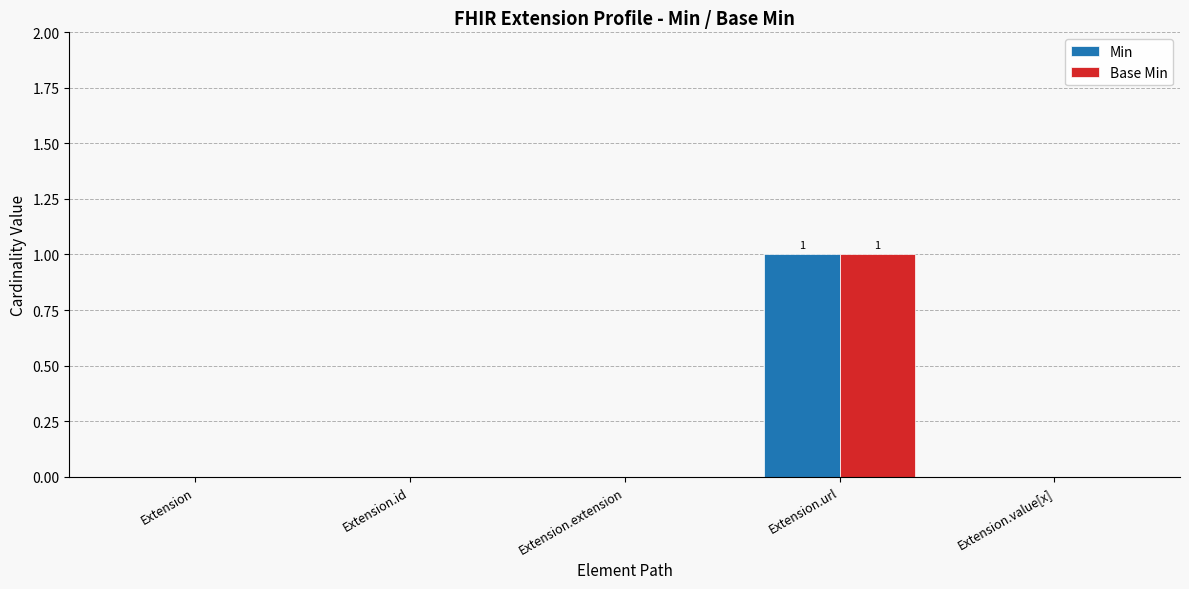

Reading right to left, transcribe all the data shown in this chart.

Min: 0	1	0	0	0
Base Min: 0	1	0	0	0